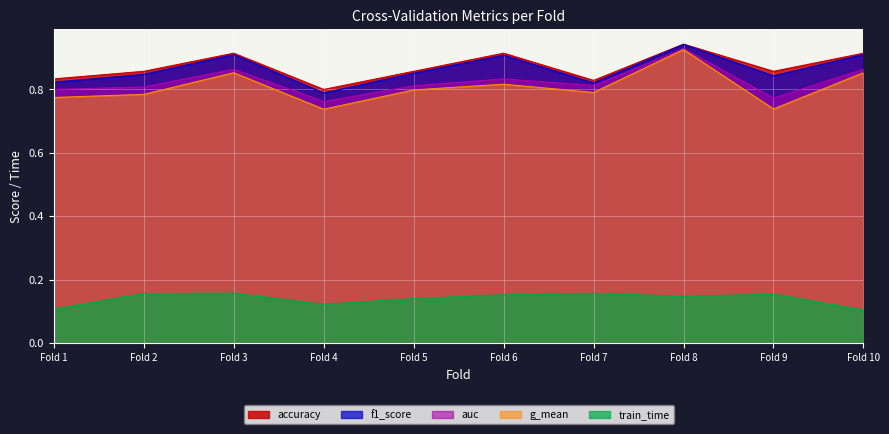

How many distinct data groups are displayed?

5